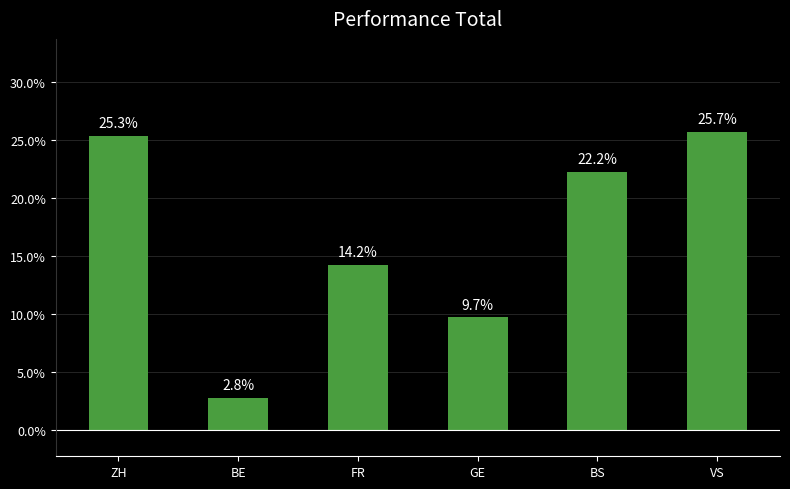

Does the chart contain stacked bars?

No